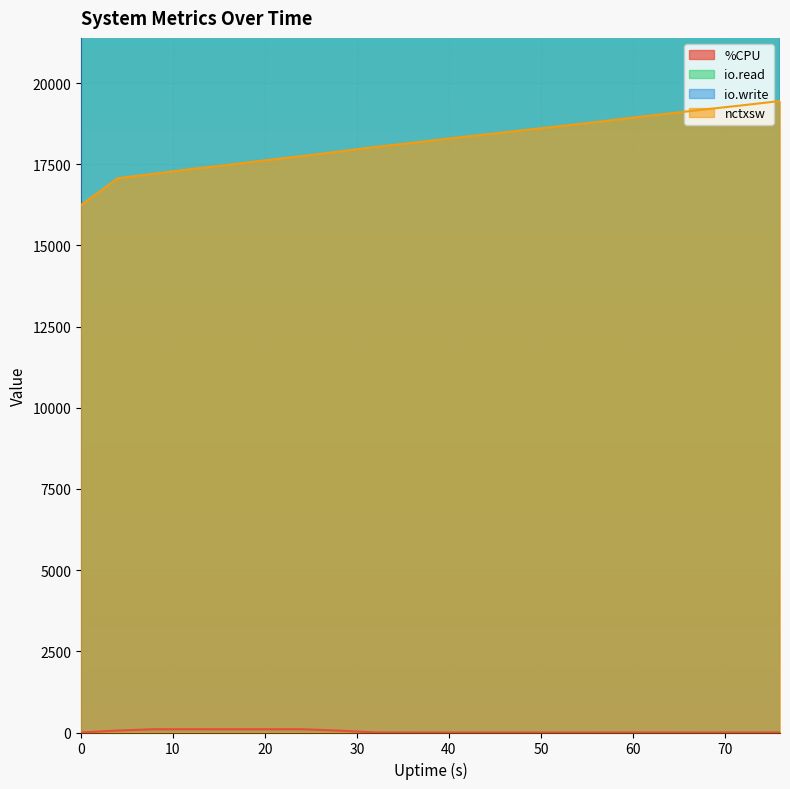

True or false: io.write and %CPU cross at least once.

False